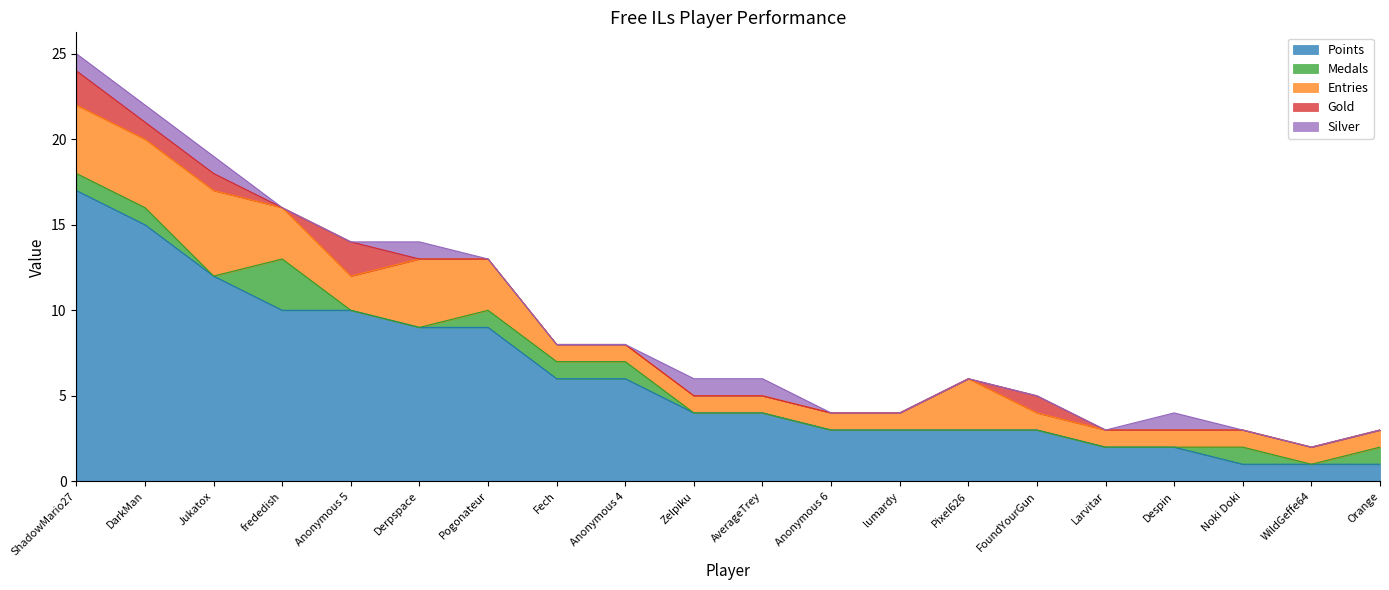

Reading left to right, transcribe all the data shown in this chart.

Points: ShadowMario27=17	DarkMan=15	Jukatox=12	frededish=10	Anonymous 5=10	Derpspace=9	Pogonateur=9	Fech=6	Anonymous 4=6	Zelpiku=4	AverageTrey=4	Anonymous 6=3	lumardy=3	Pixel626=3	FoundYourGun=3	Larvitar=2	Despin=2	Noki Doki=1	WildGeffe64=1	Orange=1
Medals: ShadowMario27=1	DarkMan=1	Jukatox=0	frededish=3	Anonymous 5=0	Derpspace=0	Pogonateur=1	Fech=1	Anonymous 4=1	Zelpiku=0	AverageTrey=0	Anonymous 6=0	lumardy=0	Pixel626=0	FoundYourGun=0	Larvitar=0	Despin=0	Noki Doki=1	WildGeffe64=0	Orange=1
Entries: ShadowMario27=4	DarkMan=4	Jukatox=5	frededish=3	Anonymous 5=2	Derpspace=4	Pogonateur=3	Fech=1	Anonymous 4=1	Zelpiku=1	AverageTrey=1	Anonymous 6=1	lumardy=1	Pixel626=3	FoundYourGun=1	Larvitar=1	Despin=1	Noki Doki=1	WildGeffe64=1	Orange=1
Gold: ShadowMario27=2	DarkMan=1	Jukatox=1	frededish=0	Anonymous 5=2	Derpspace=0	Pogonateur=0	Fech=0	Anonymous 4=0	Zelpiku=0	AverageTrey=0	Anonymous 6=0	lumardy=0	Pixel626=0	FoundYourGun=1	Larvitar=0	Despin=0	Noki Doki=0	WildGeffe64=0	Orange=0
Silver: ShadowMario27=1	DarkMan=1	Jukatox=1	frededish=0	Anonymous 5=0	Derpspace=1	Pogonateur=0	Fech=0	Anonymous 4=0	Zelpiku=1	AverageTrey=1	Anonymous 6=0	lumardy=0	Pixel626=0	FoundYourGun=0	Larvitar=0	Despin=1	Noki Doki=0	WildGeffe64=0	Orange=0